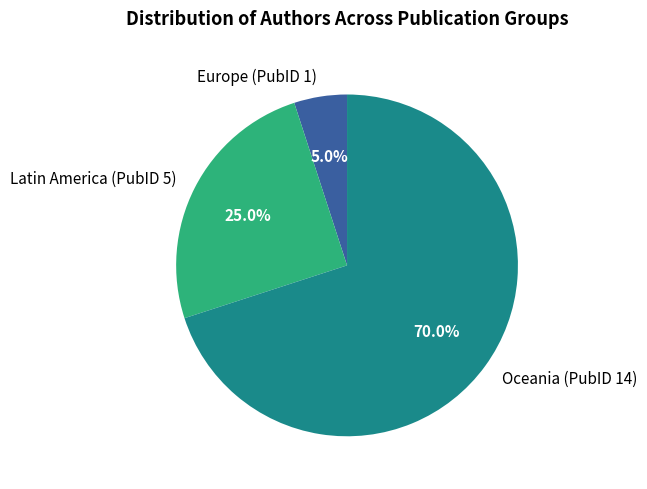

To the nearest percent, what is the combined percentage of Europe (PubID 1) and Oceania (PubID 14)?

75%